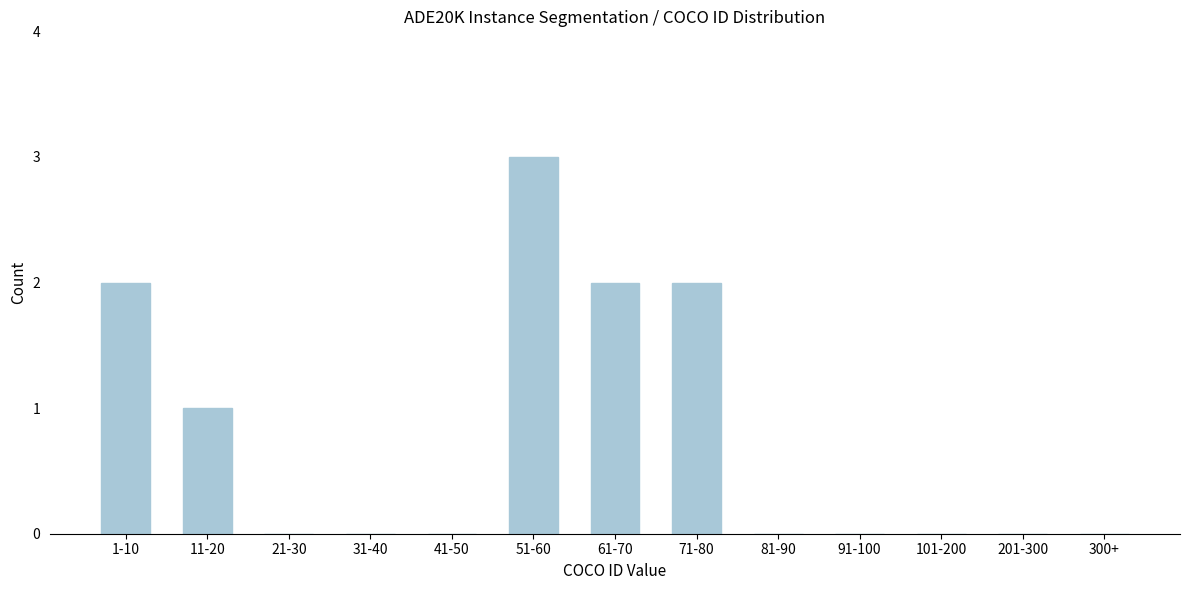

Reading left to right, extract all data points from this chart.

1-10=2	11-20=1	21-30=0	31-40=0	41-50=0	51-60=3	61-70=2	71-80=2	81-90=0	91-100=0	101-200=0	201-300=0	300+=0